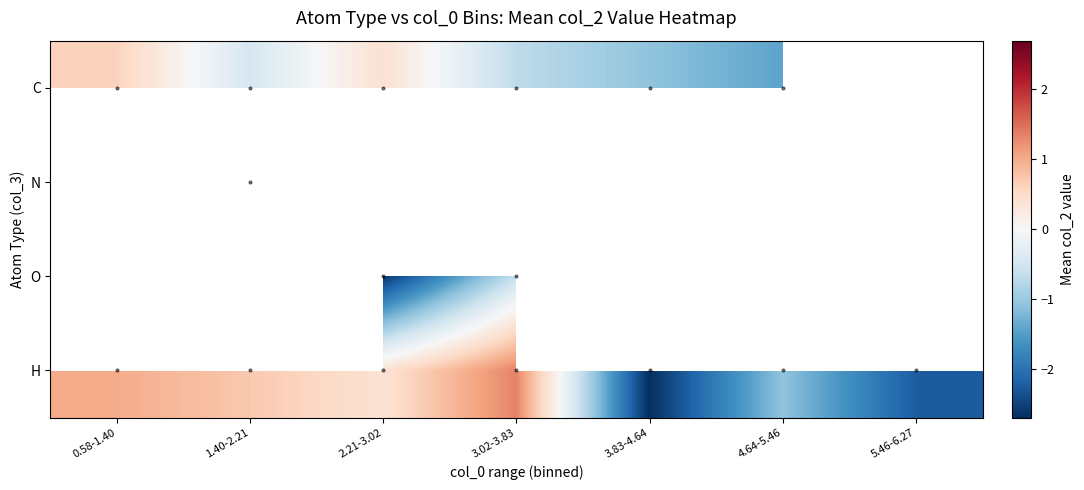

How many values in C are below zero?

4